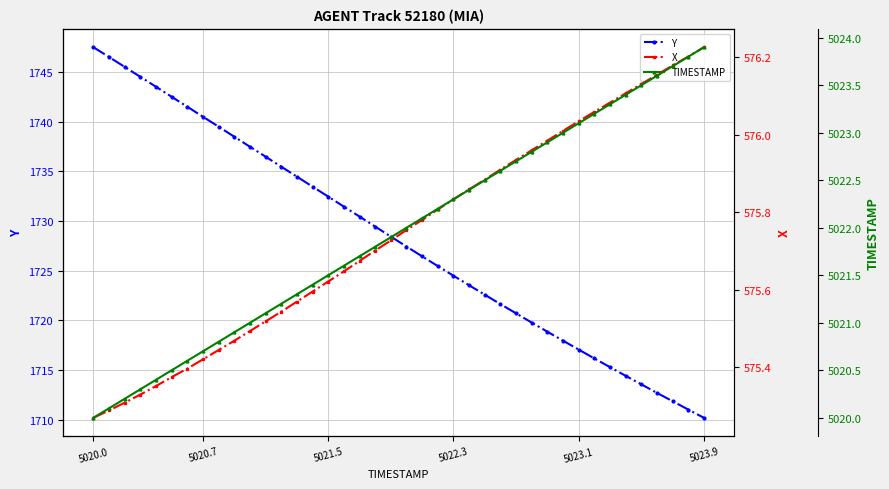

Rank the series by their average value, from lowest to highest.

X, Y, TIMESTAMP